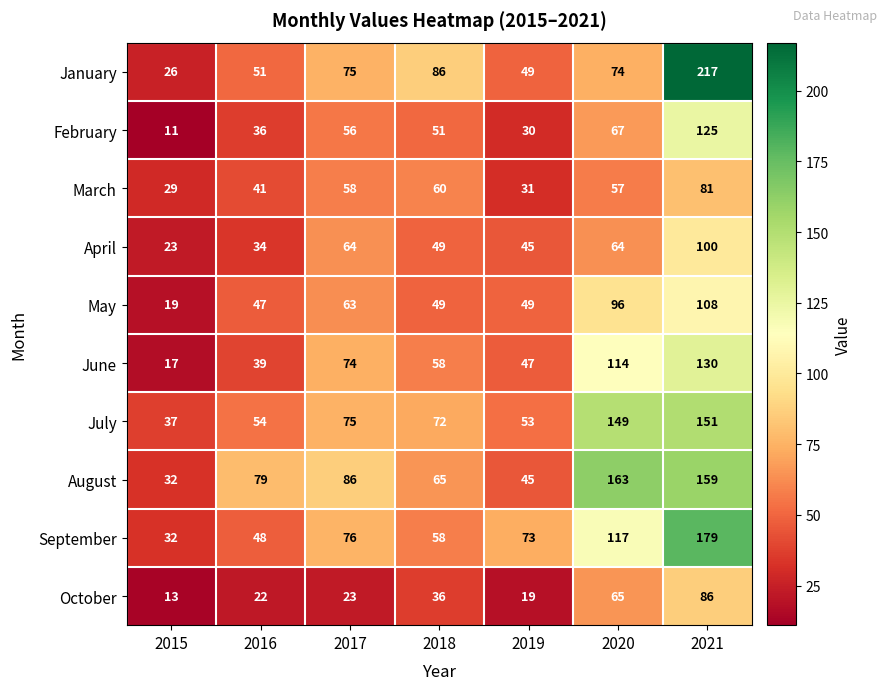

What is the difference between the highest and lowest values at 2015?

26